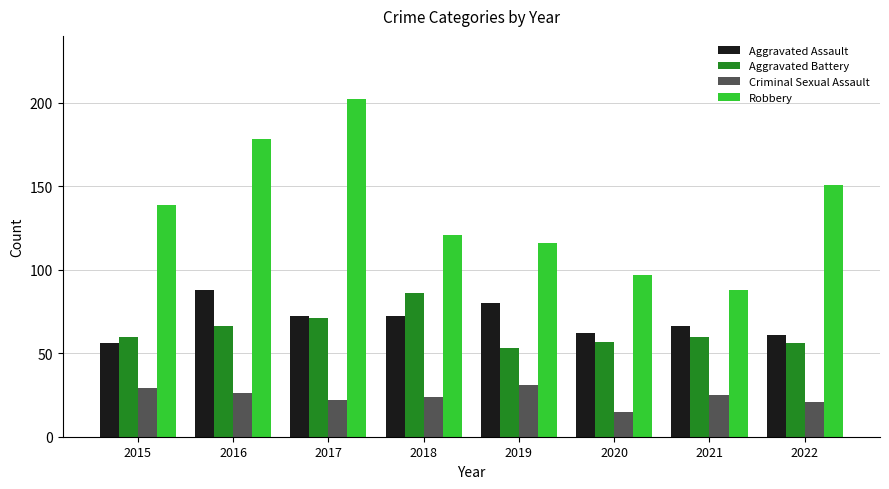

What is the difference between the second highest and minimum values in the Aggravated Assault series?

24